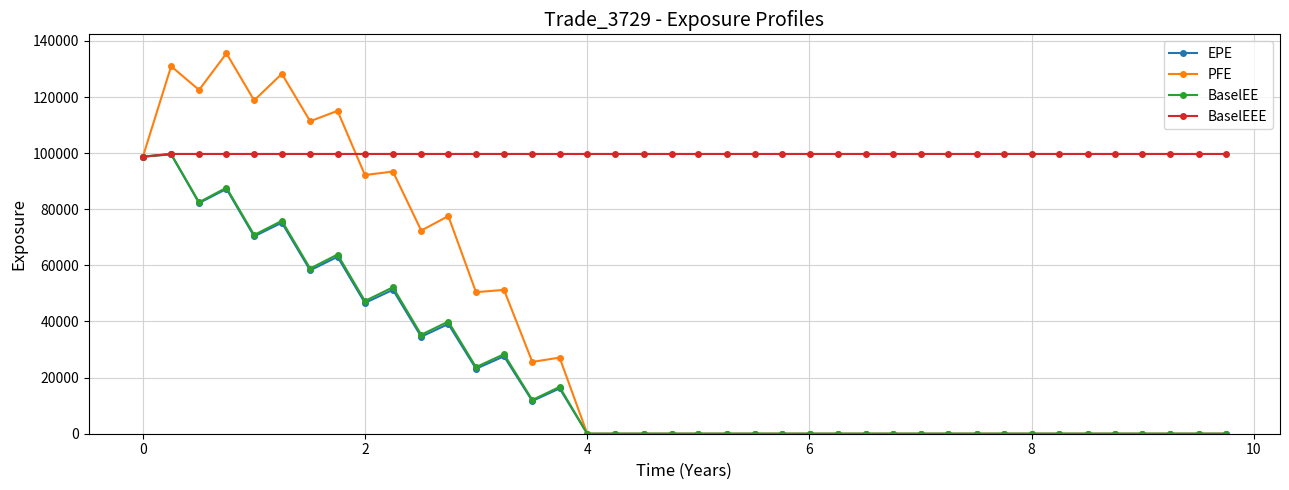

What is the highest value of the BaselEE series?

99700.7